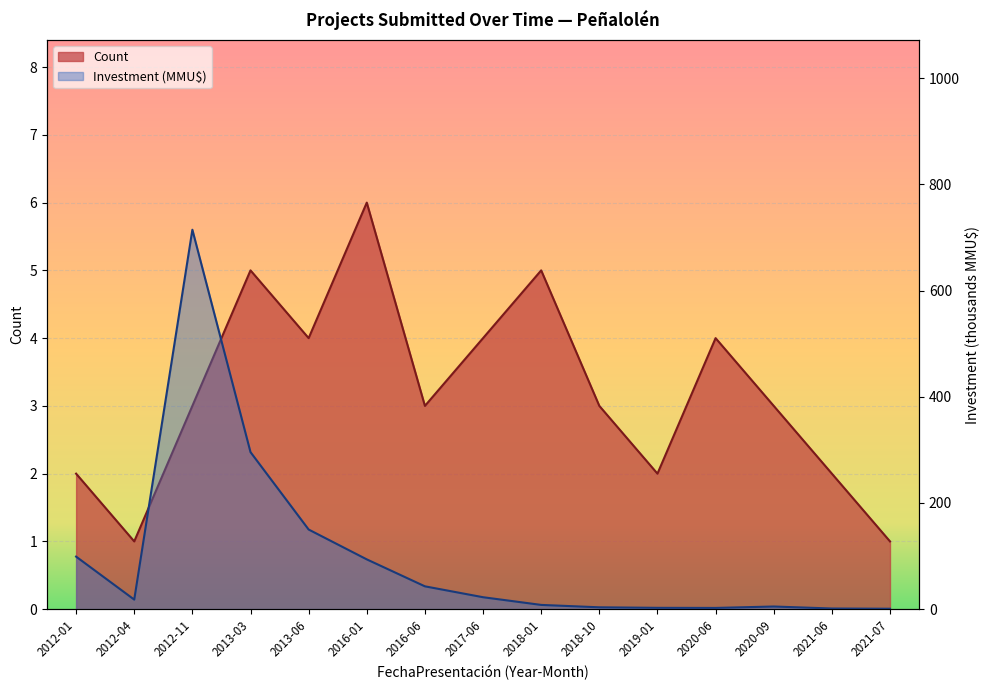

How many lines are shown in the chart?

2